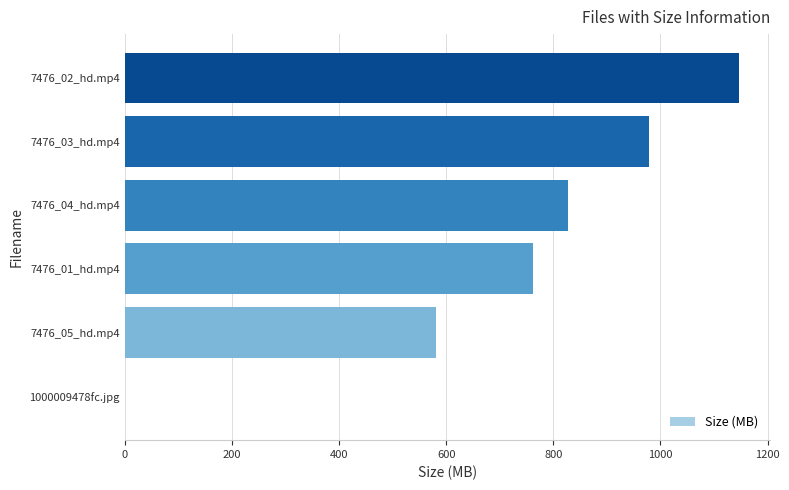

Reading top to bottom, list all the values displayed in this chart.

7476_02_hd.mp4=1146.9	7476_03_hd.mp4=977.8	7476_04_hd.mp4=827.2	7476_01_hd.mp4=762.2	7476_05_hd.mp4=580.8	1000009478fc.jpg=0.4